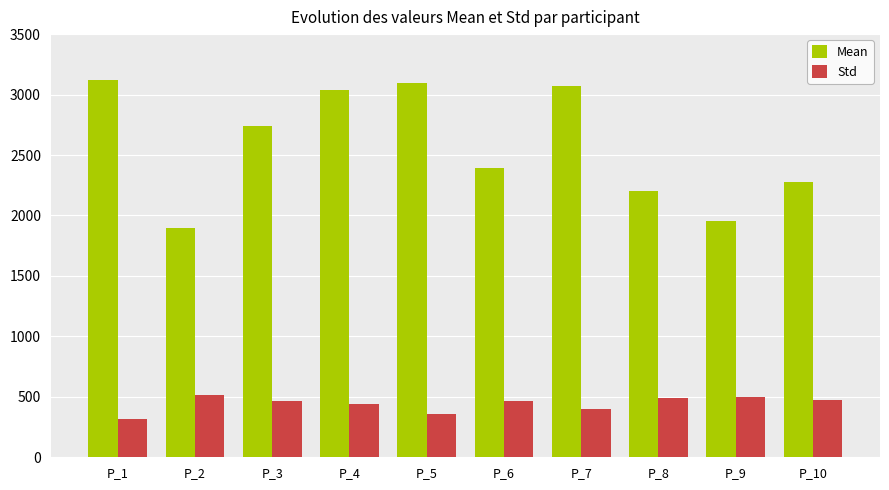

Which series has the largest total across all categories?

Mean